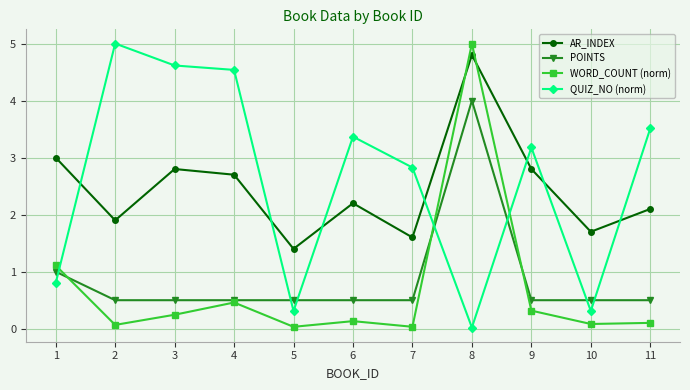

Is the value of QUIZ_NO (norm) at 8 greater than the value of AR_INDEX at 10?

No